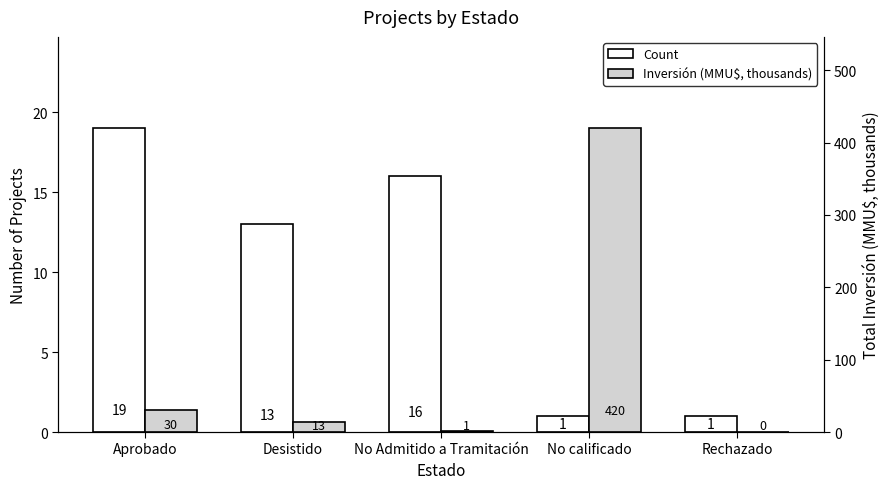

How many groups of bars are there?

5